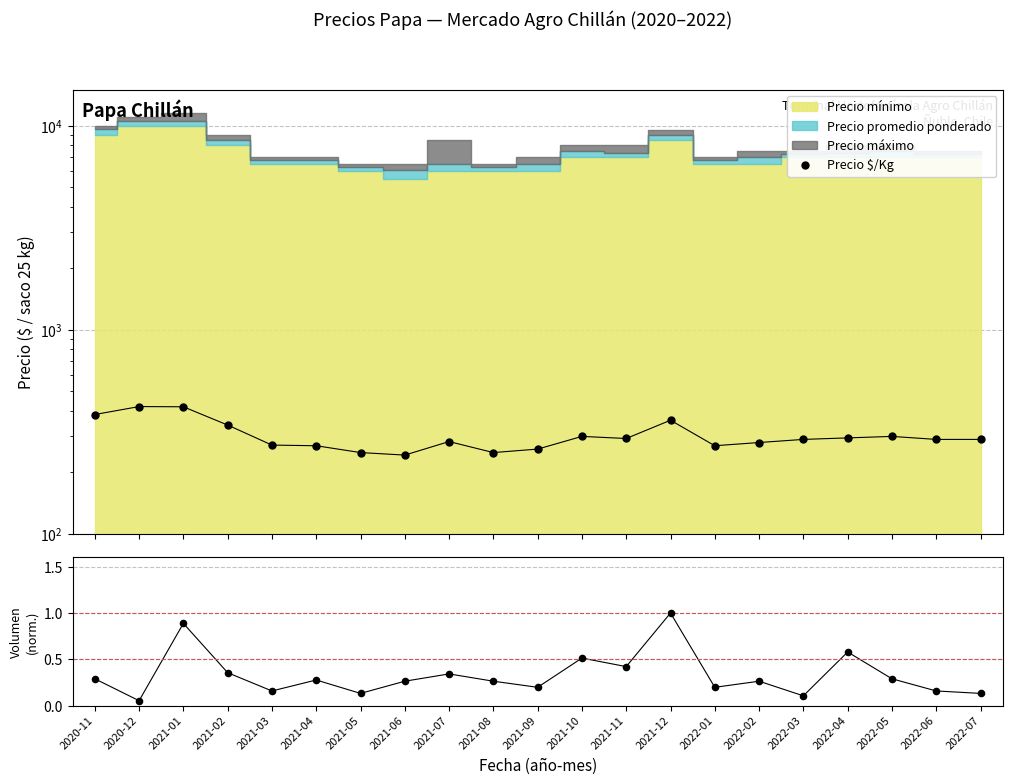

Which series reaches the minimum Y coordinate?

Volumen (norm.)